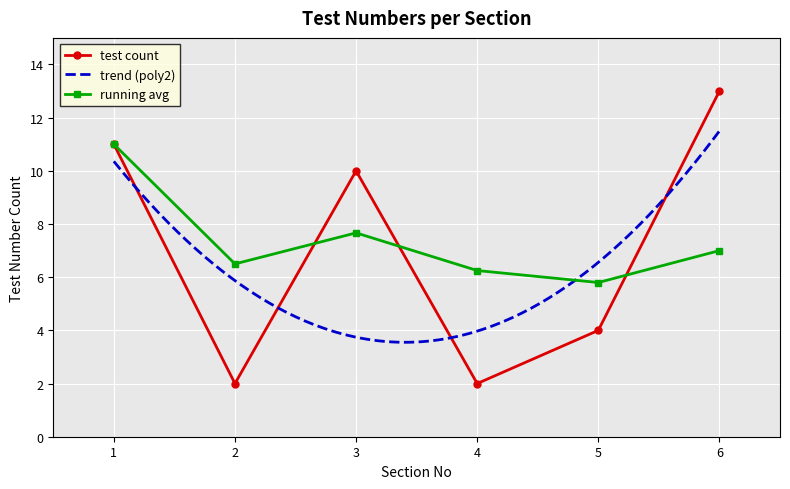

Which category has the lowest value in the running avg series?

5